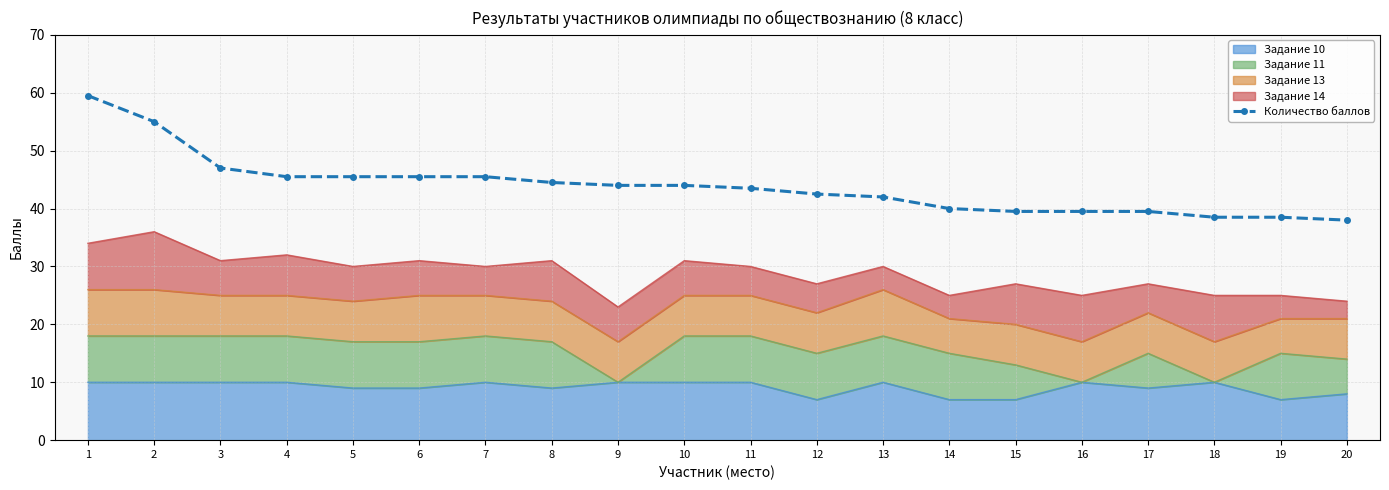

What is the sum of all values?

877.5